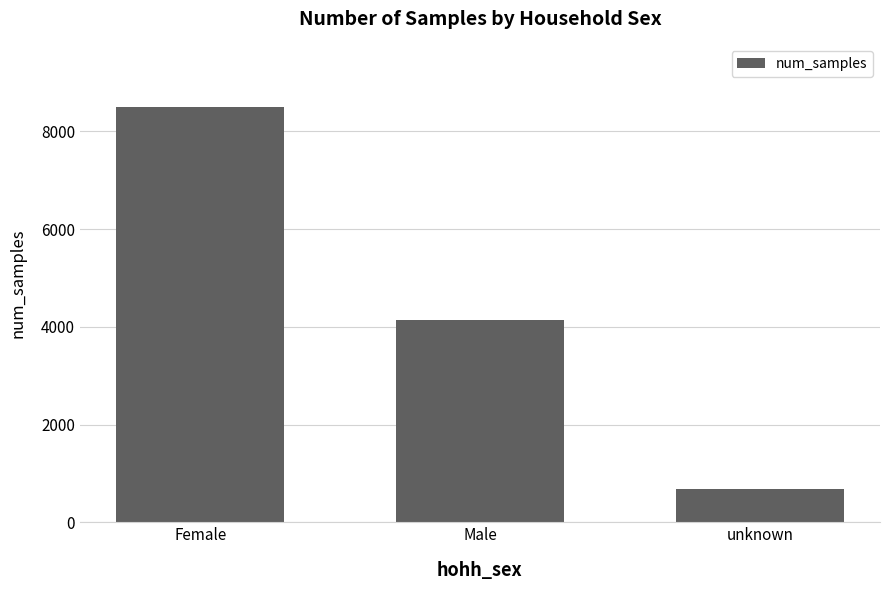

How many bars are there in total?

3